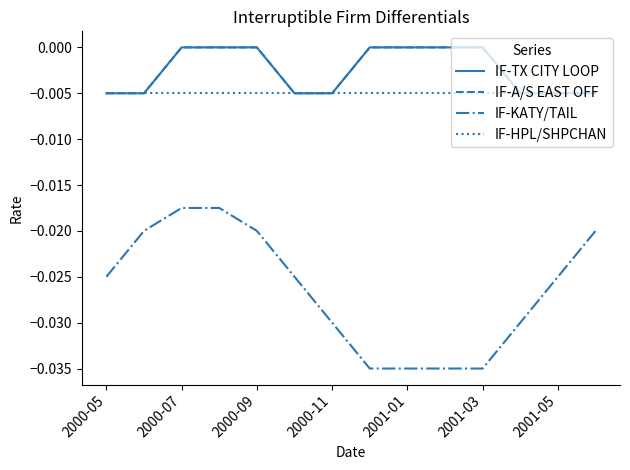

True or false: IF-KATY/TAIL has more than 0 points higher than both neighbors.

False